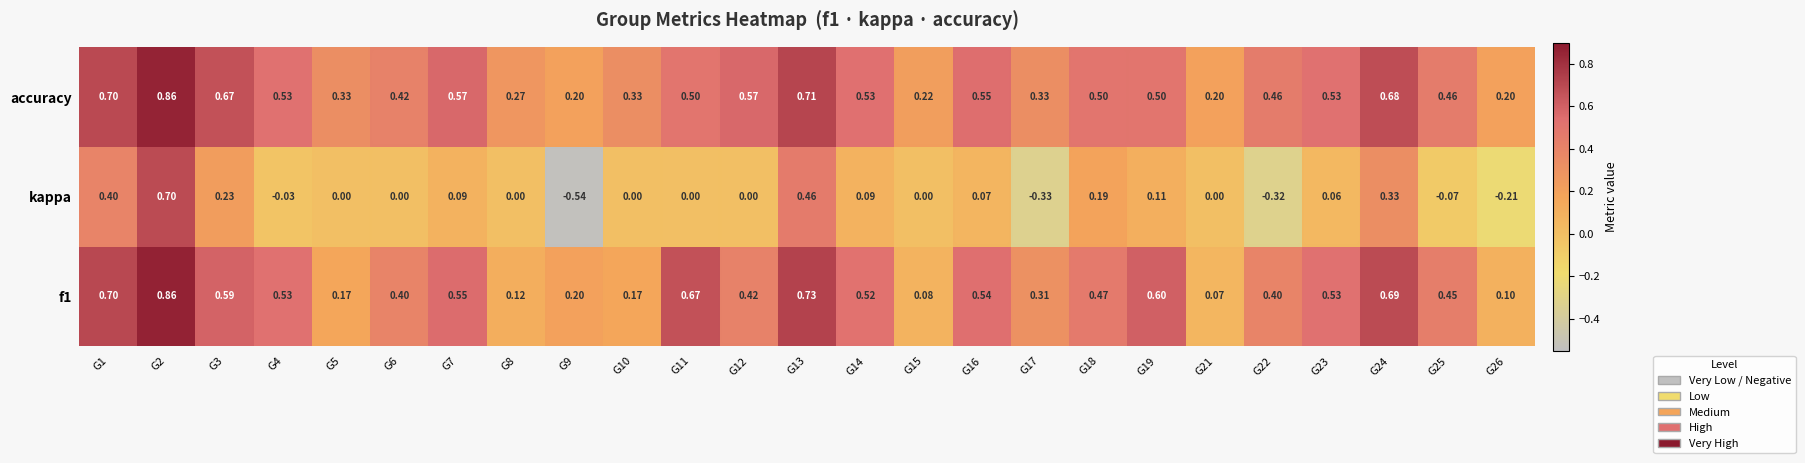

Is the value of f1 at G11 greater than the value of accuracy at G9?

Yes